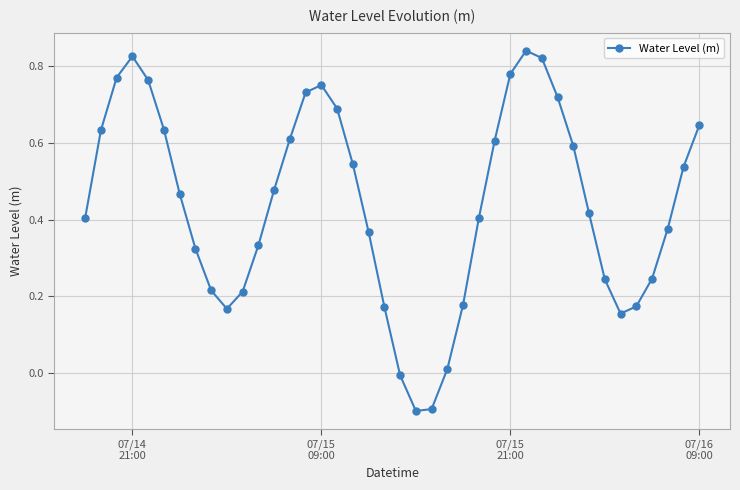

How many points are lower than both their immediate neighbors (excluding endpoints)?

3